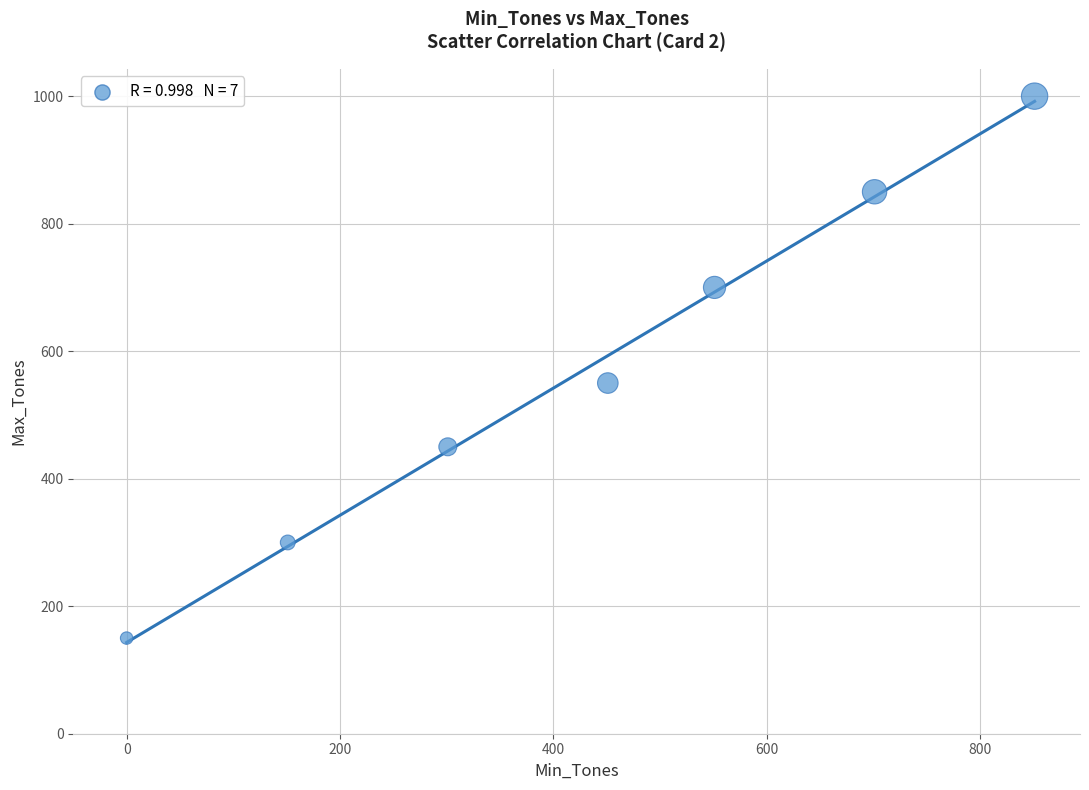

What Y value in the scatter plot is closest to 575?

550